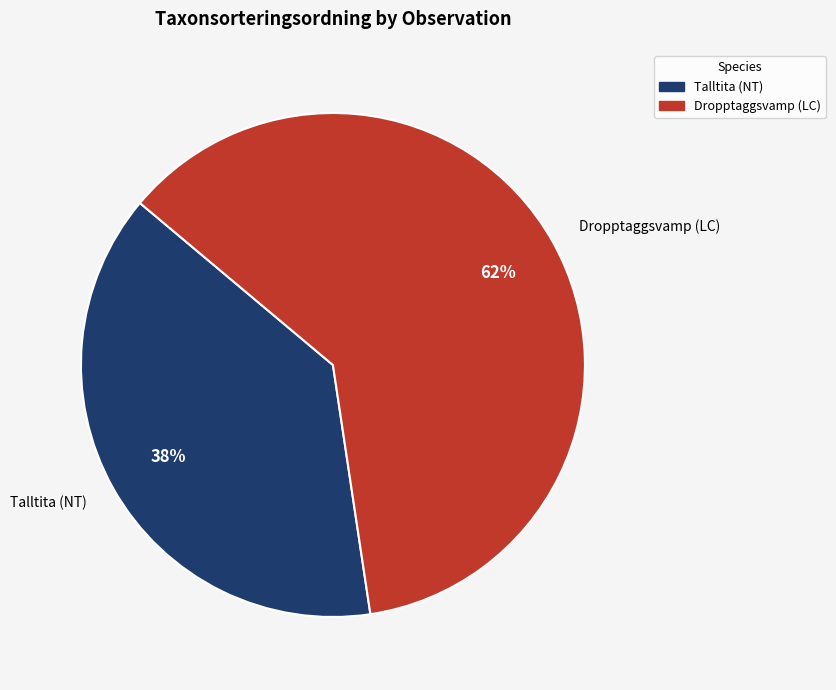

The Dropptaggsvamp (LC) slice represents 62% of the pie. True or false?

True